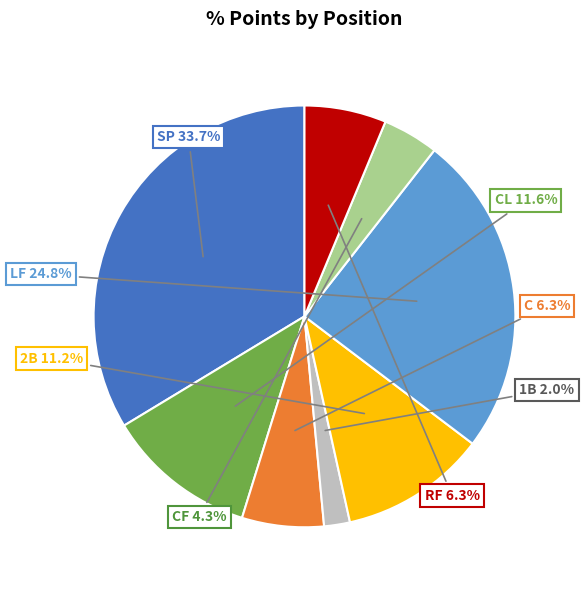

Does any single category account for the majority?

No